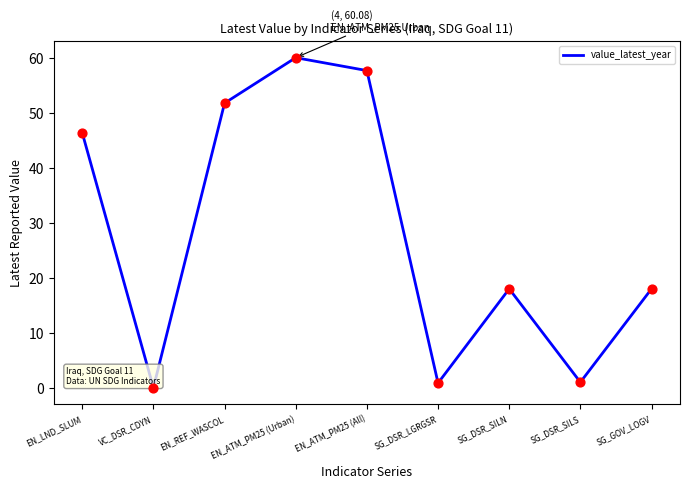

What is the change in value from VC_DSR_CDYN to SG_DSR_SILN?

+18.0